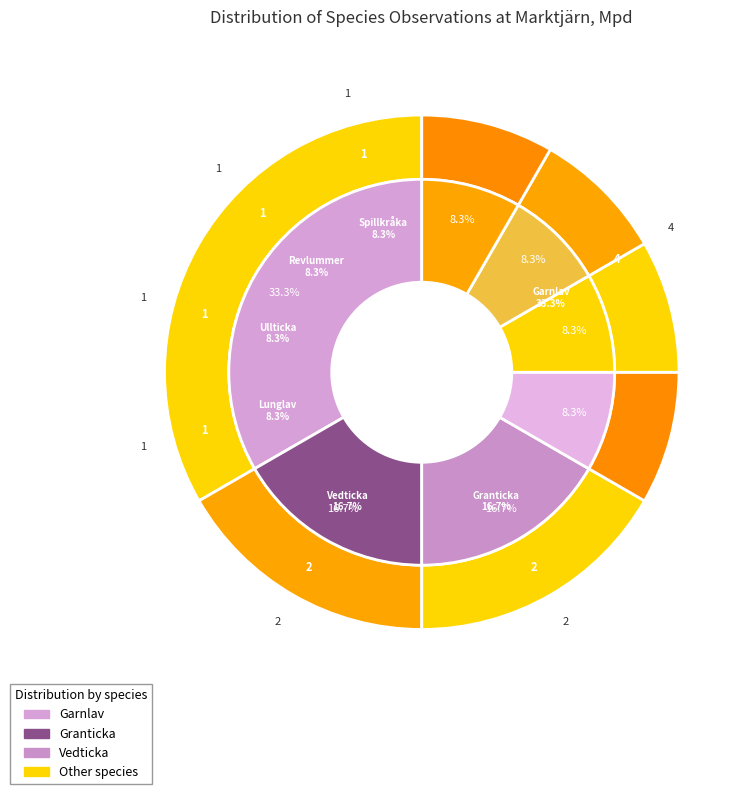

How much of the chart is everything except Lunglav?

91.7%